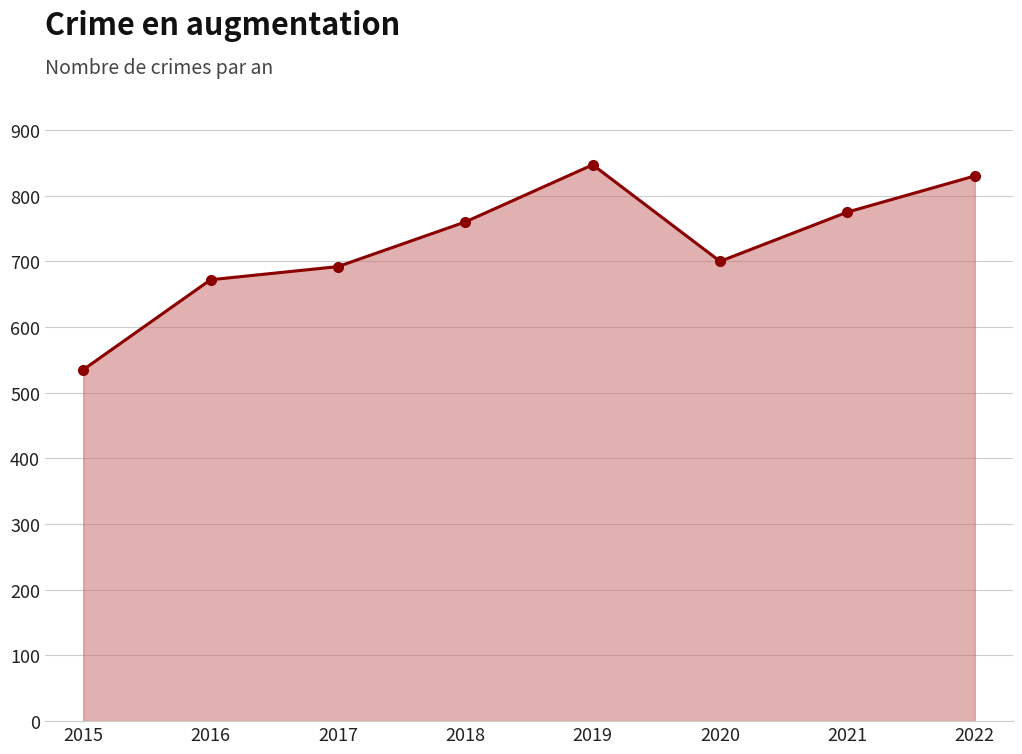

Which category has the lowest value across all series?

2015